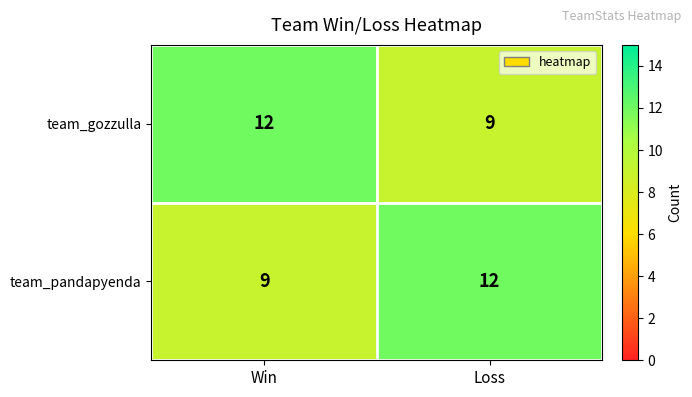

What is the total value across all series at Loss?

21